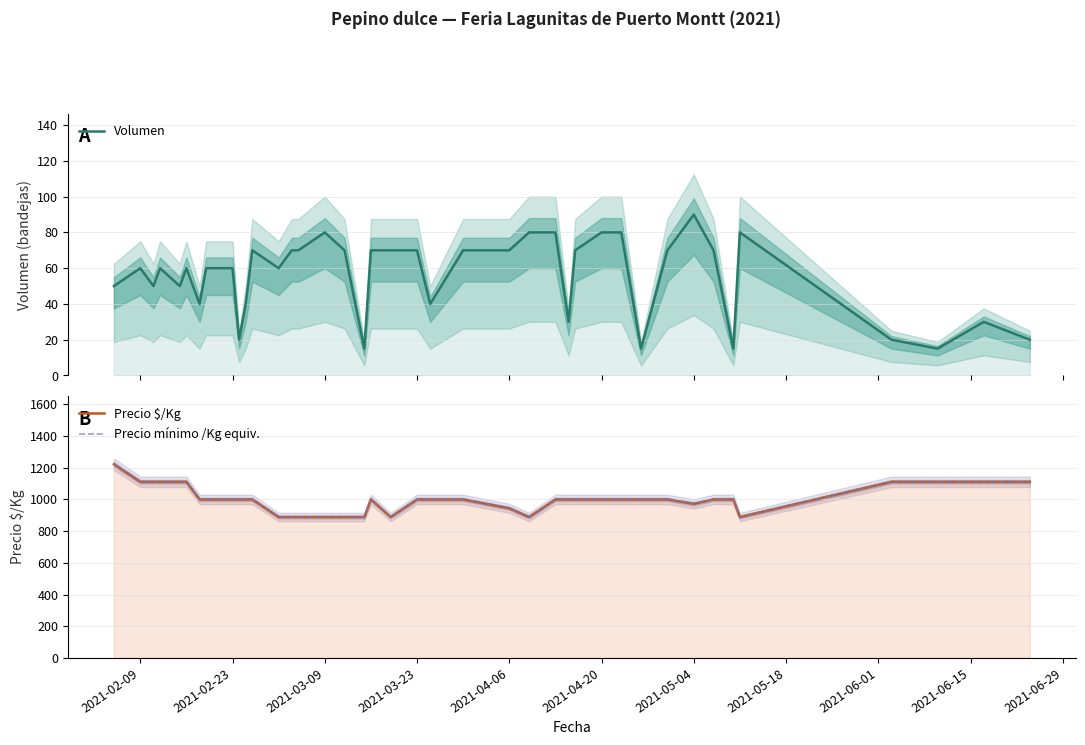

What is the minimum value shown in the chart?

15.0